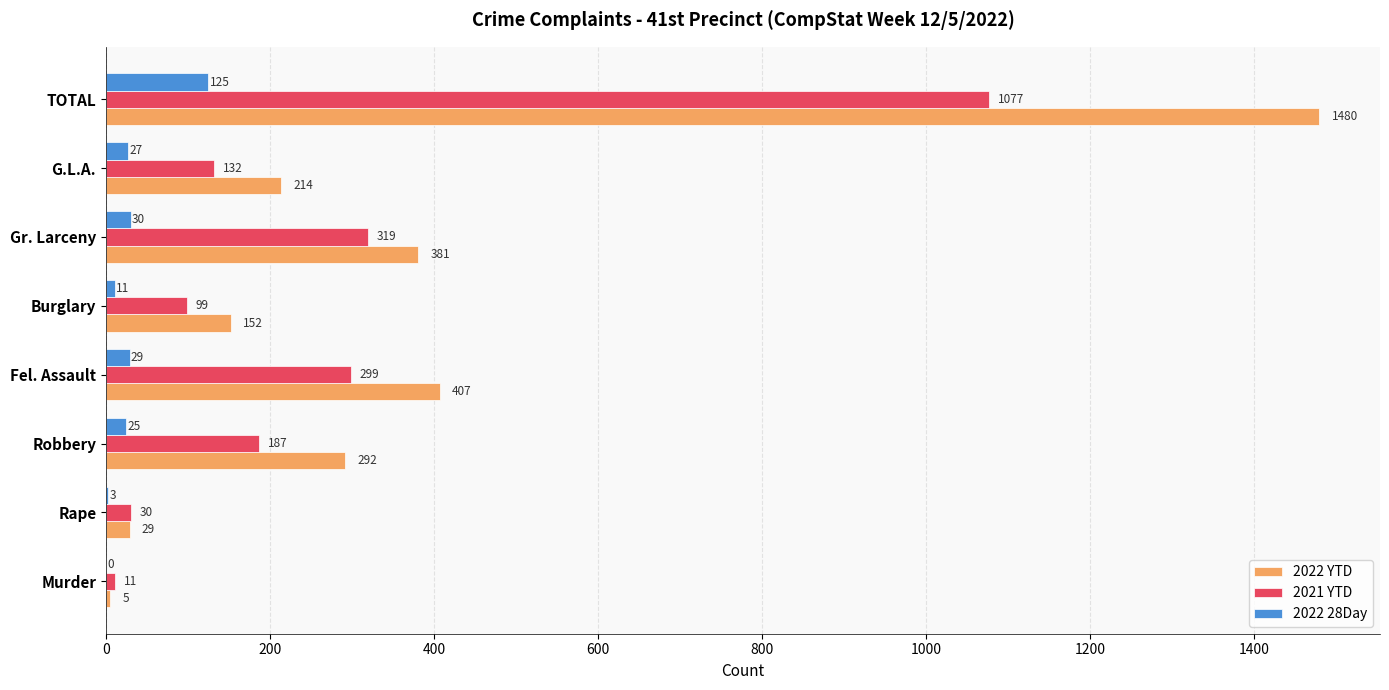

Which series has the largest total across all categories?

2022 YTD